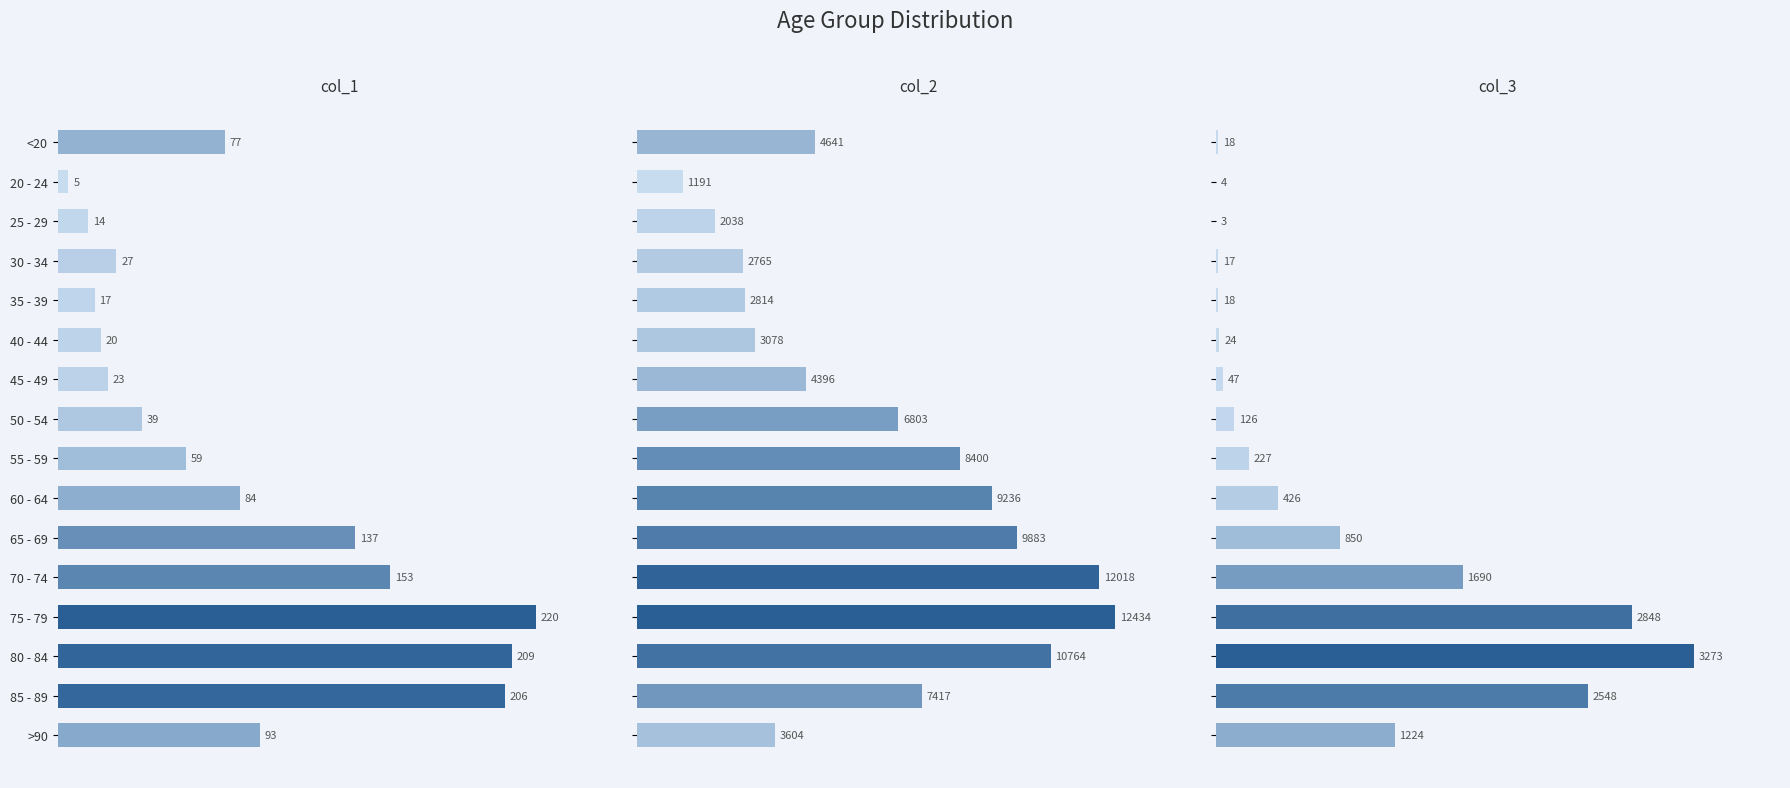

Reading left to right, transcribe all the data shown in this chart.

col_1: 77	5	14	27	17	20	23	39	59	84	137	153	220	209	206	93
col_2: 4641	1191	2038	2765	2814	3078	4396	6803	8400	9236	9883	12018	12434	10764	7417	3604
col_3: 18	4	3	17	18	24	47	126	227	426	850	1690	2848	3273	2548	1224